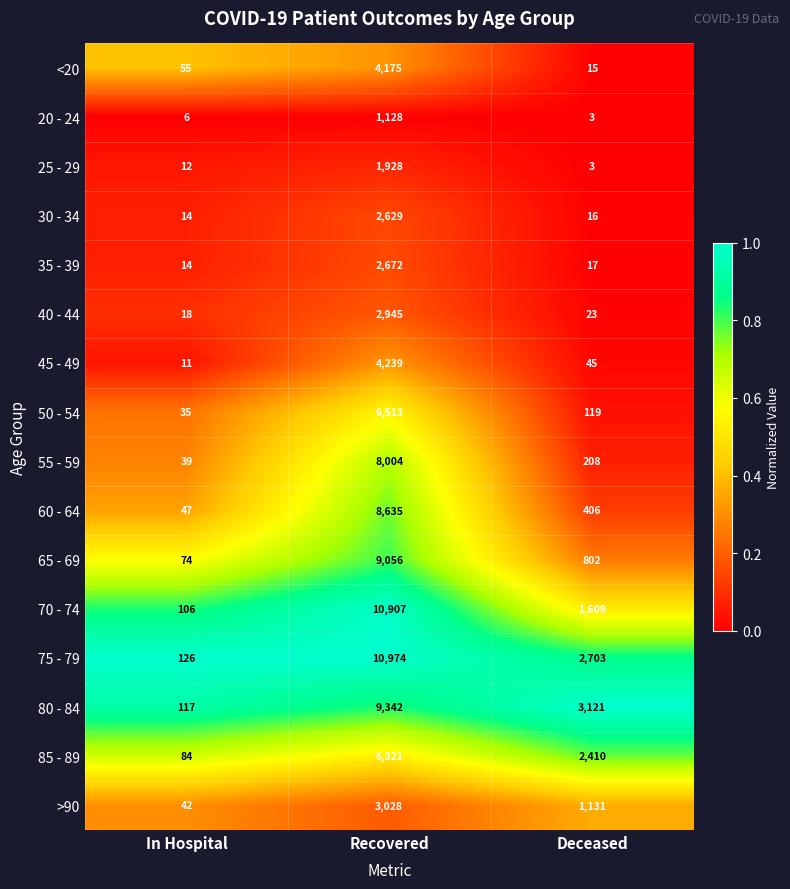

Is it true that 30 - 34 equals 8 at Deceased?

False